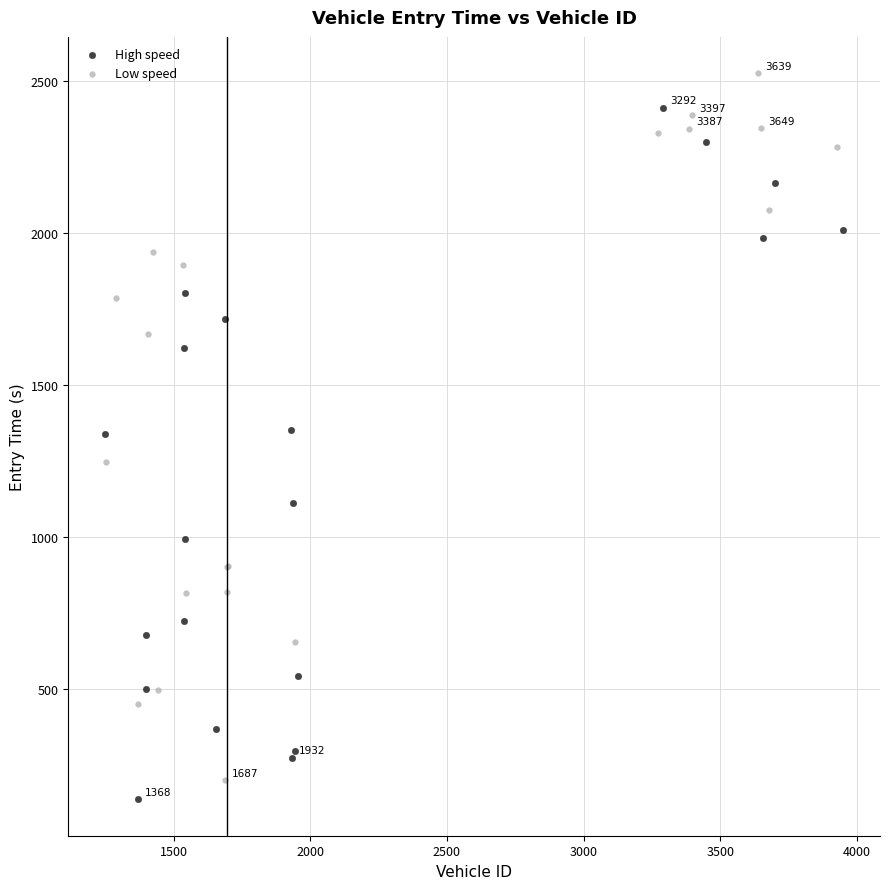

Which series reaches the maximum Y coordinate?

Low speed